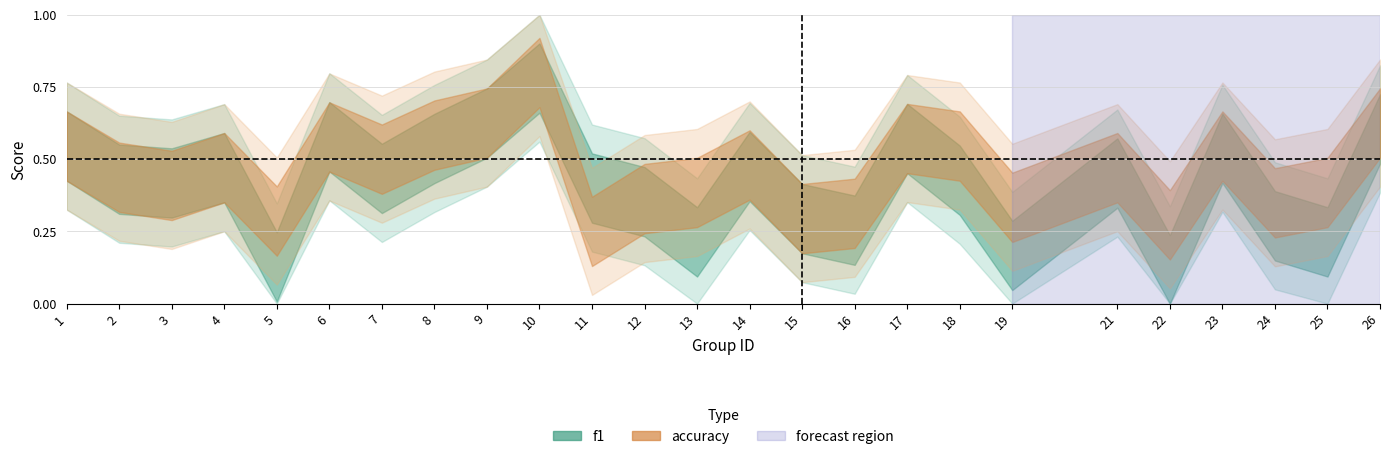

Between which two adjacent categories do f1 and accuracy first intersect?

2 and 3